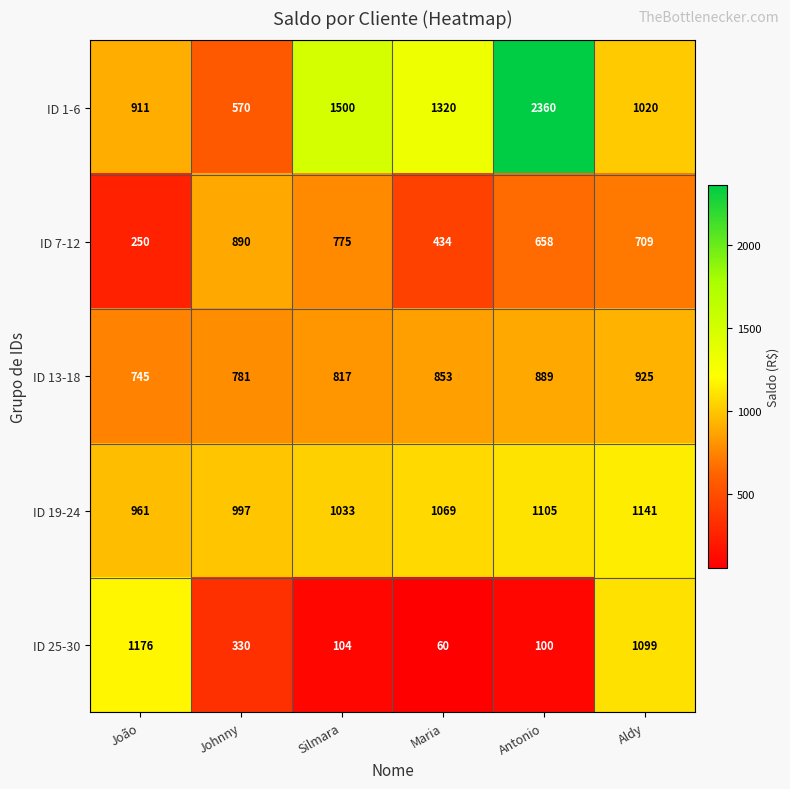

List the series in order of their peak value, highest first.

ID 1-6, ID 25-30, ID 19-24, ID 13-18, ID 7-12